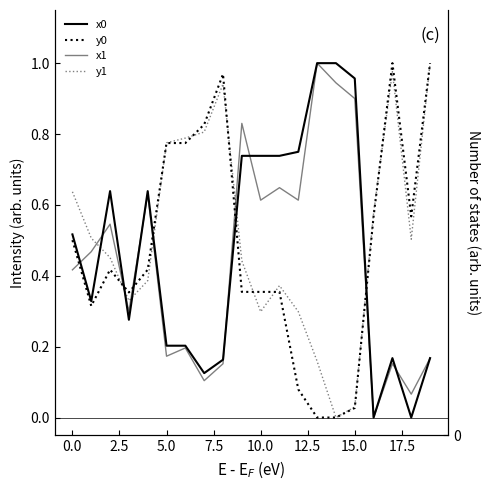

What is the average value of the y1 series?

0.5